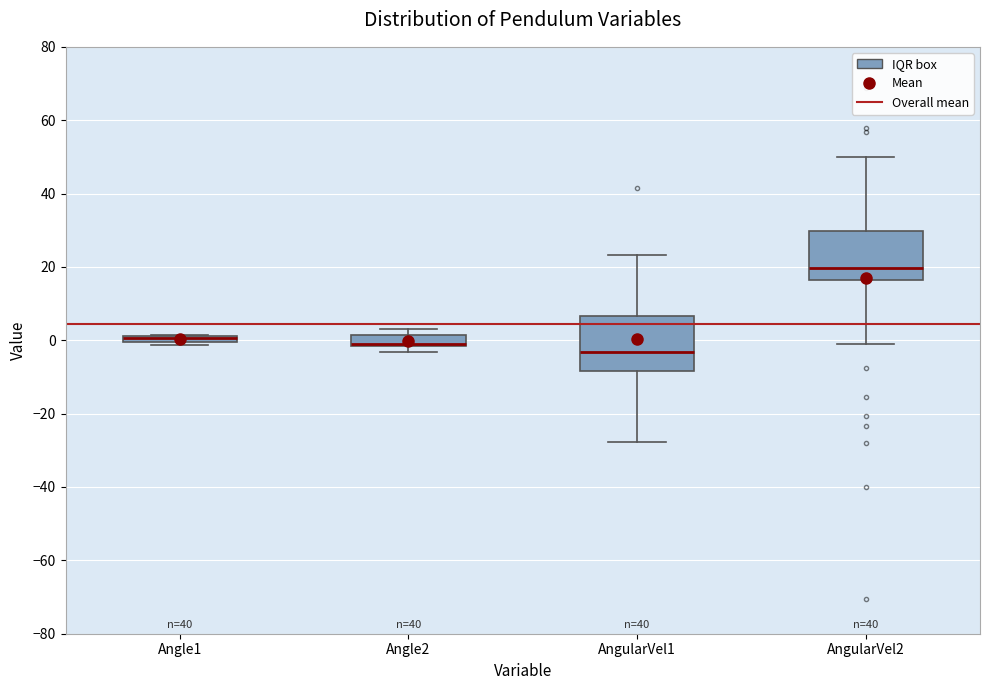

Where does the lower whisker of the box for AngularVel1 end on the y-axis? The values are not printed on the chart, so give them approximately, as read against the axis.

-28